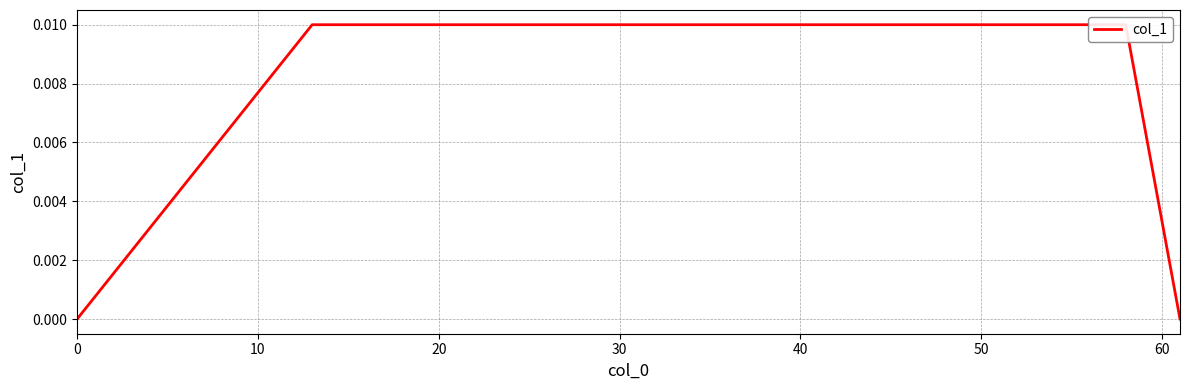

The chart shows a value of 0.0 at 0. True or false?

False